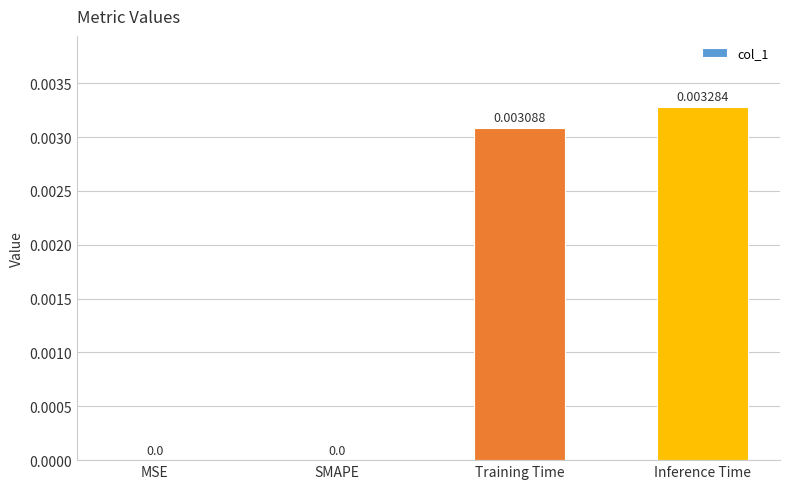

Which category has the highest value across all series?

Inference Time